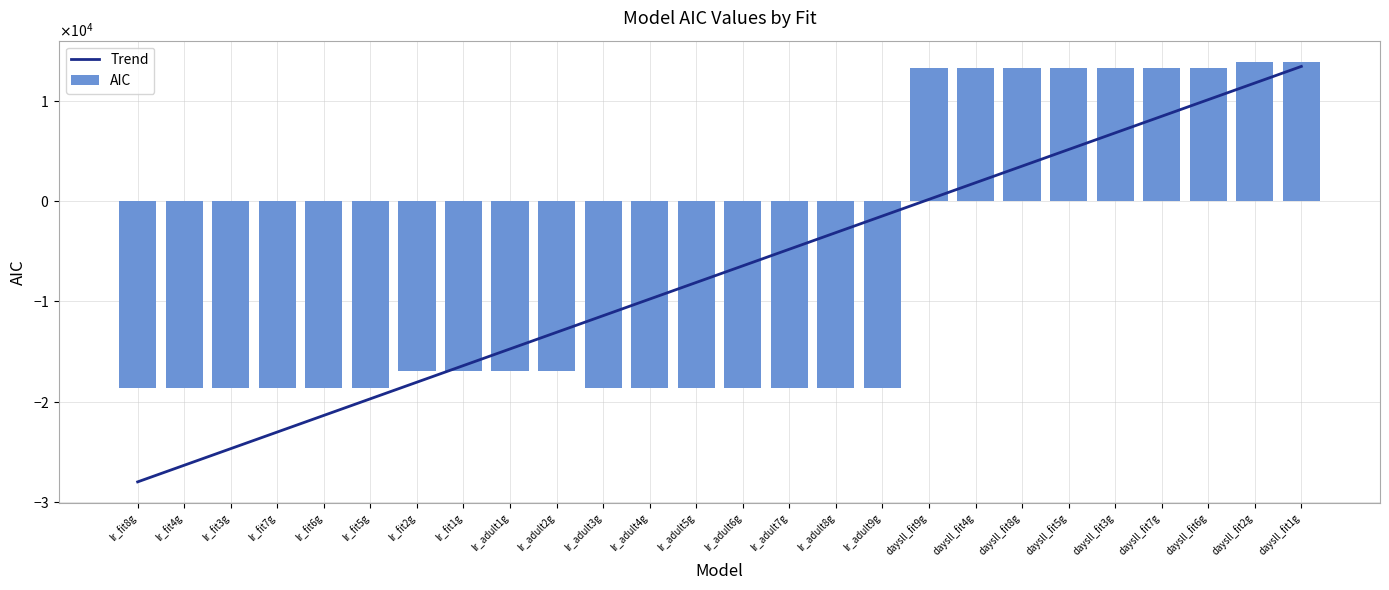

What is the value of the AIC bar at the 3rd from the left?

-18650.5